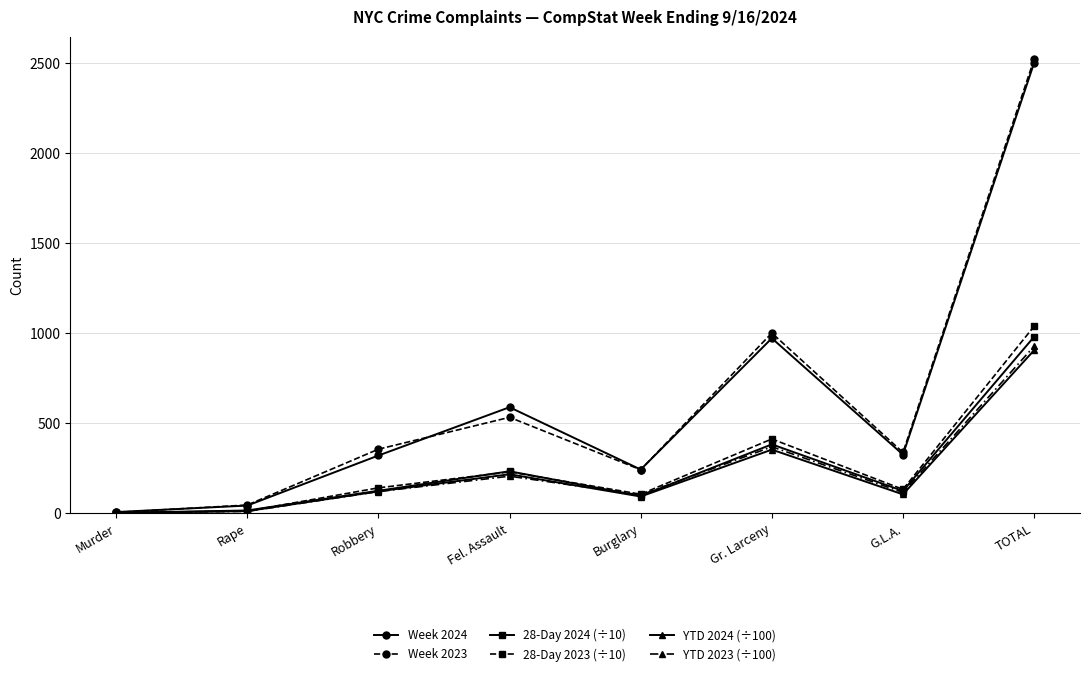

Does the chart display data point markers on the line(s)?

Yes